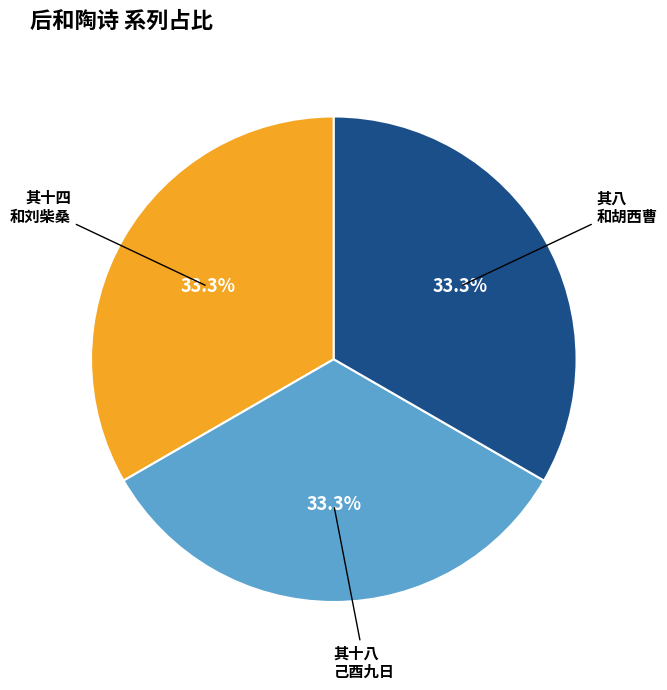

Is there a majority slice in this chart?

No